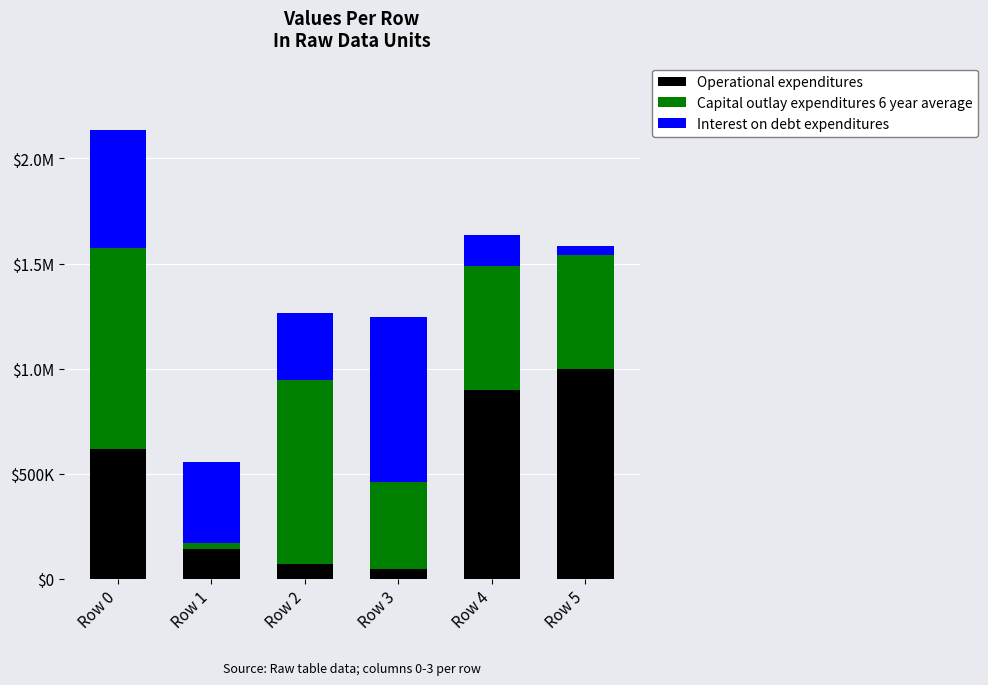

The Interest on debt expenditures series shows 344444 at Row 0. True or false?

False